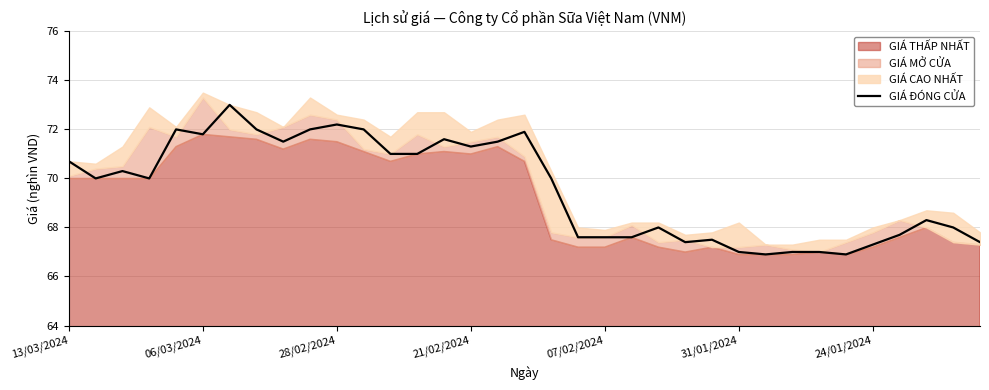

What is the lowest value of the GIÁ ĐÓNG CỬA series?

66.9